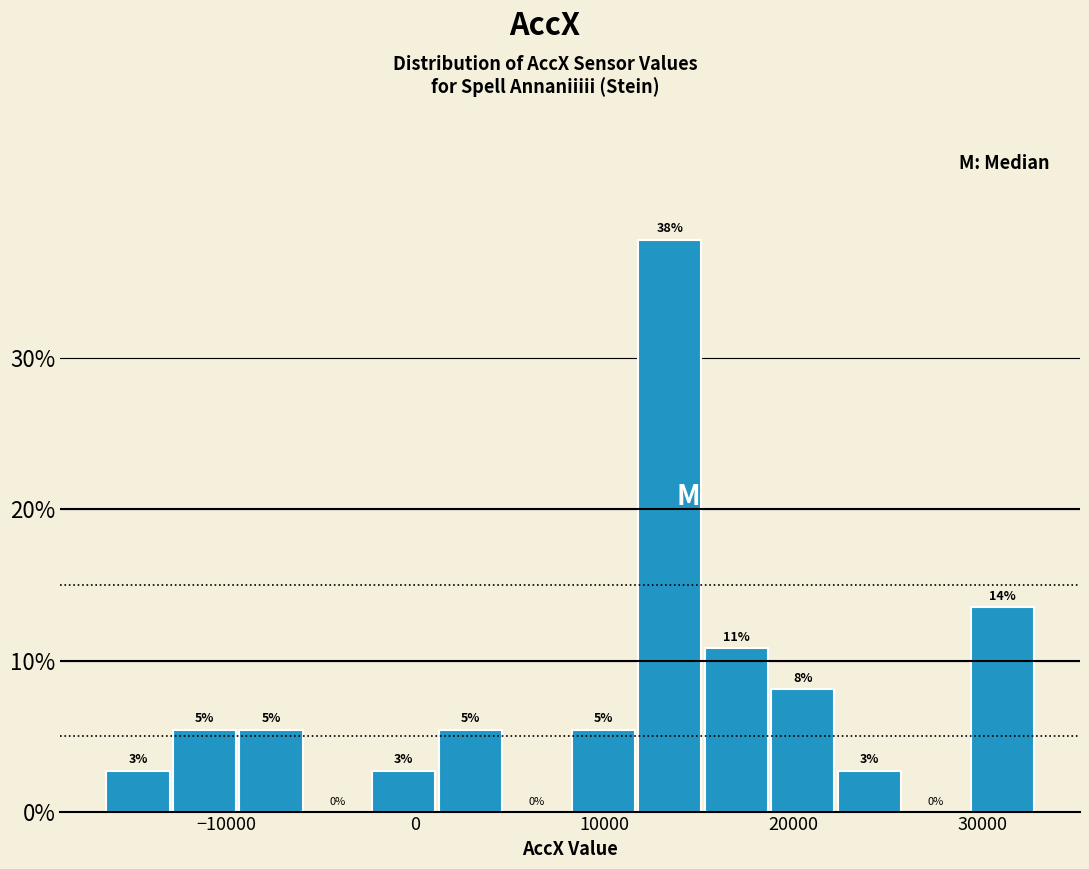

Read against the x-axis, roughly where is the centre of the tallest bar?

13000